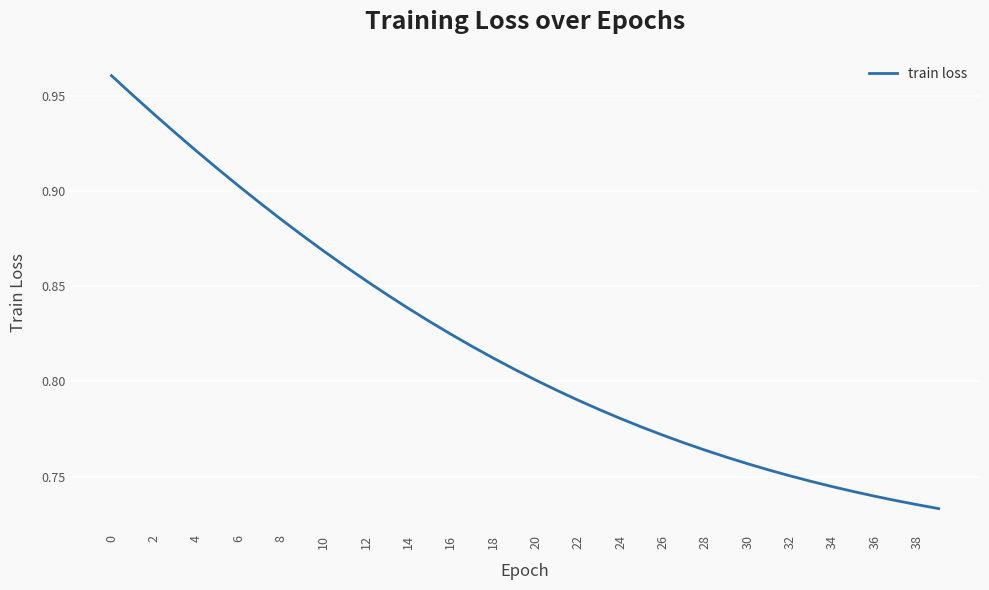

How many lines are shown in the chart?

1